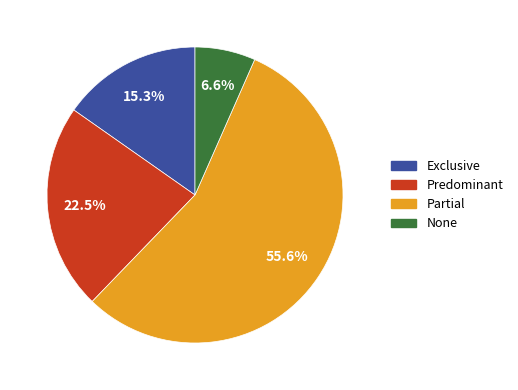

Which slice represents more than half of the pie?

Partial